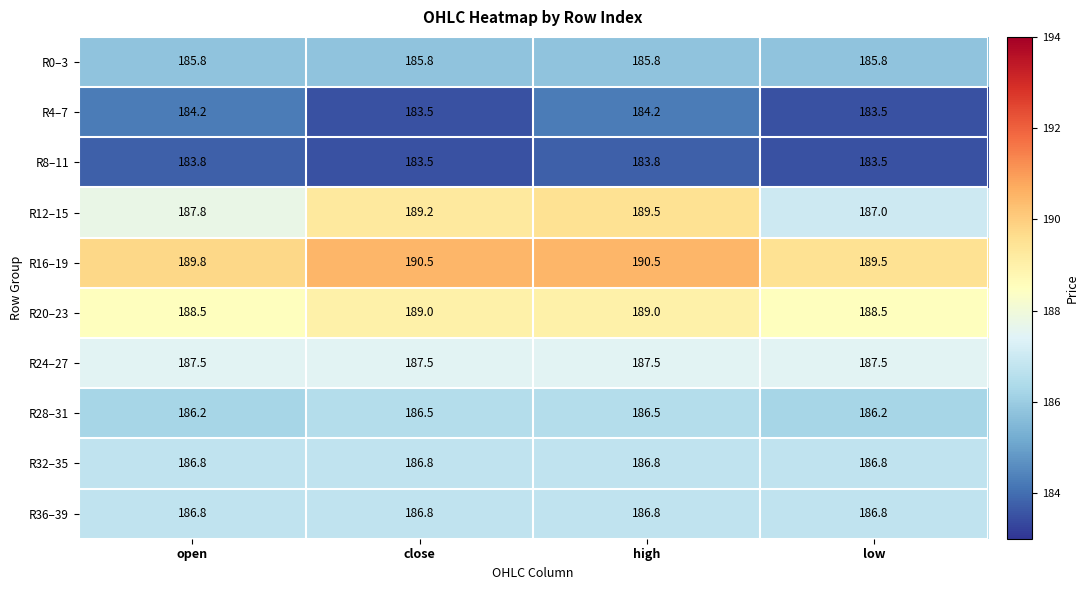

Which series has the largest total across all categories?

R16–19